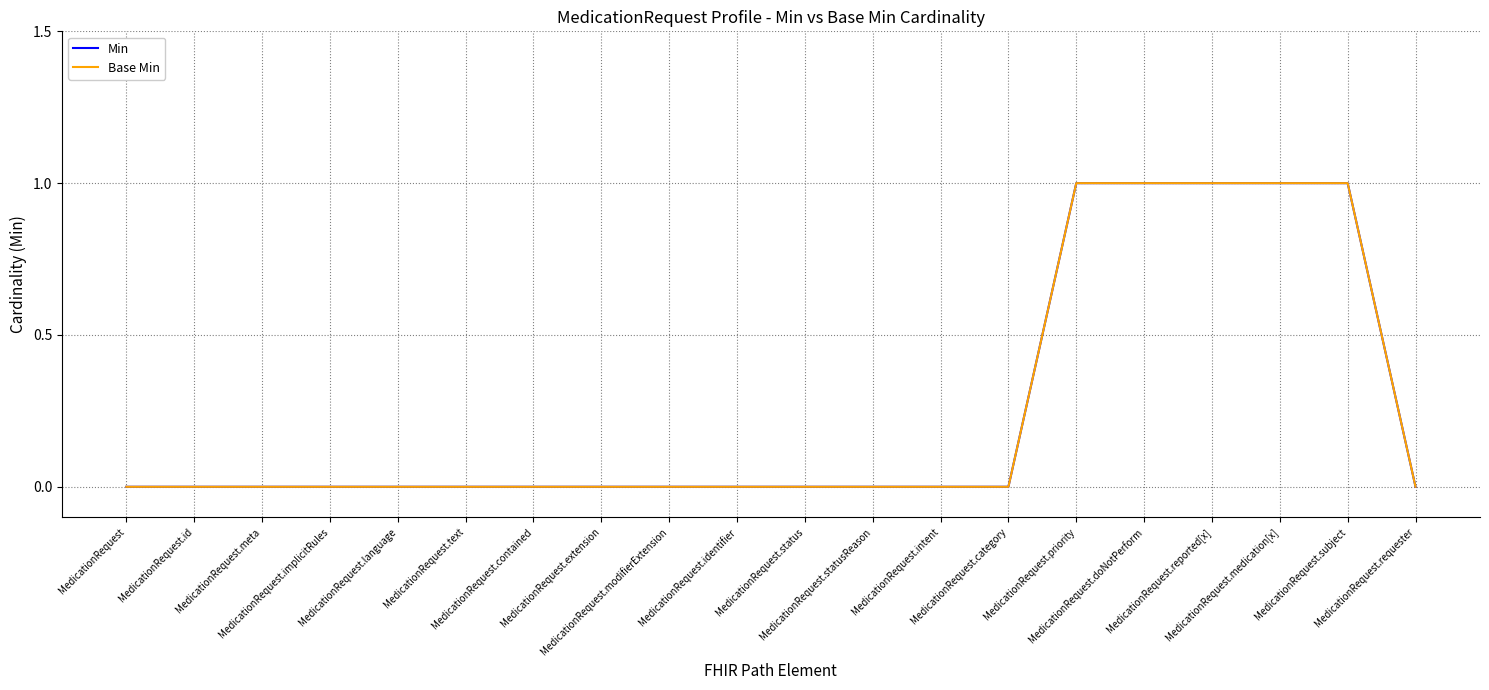

Is this an area chart (filled region under the line)?

No